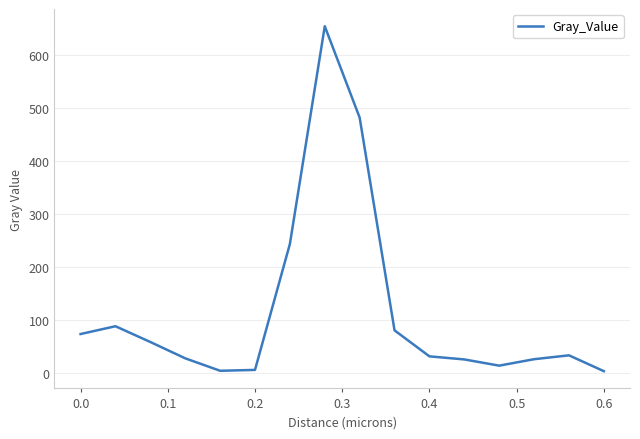

What is the greatest value displayed?

654.3